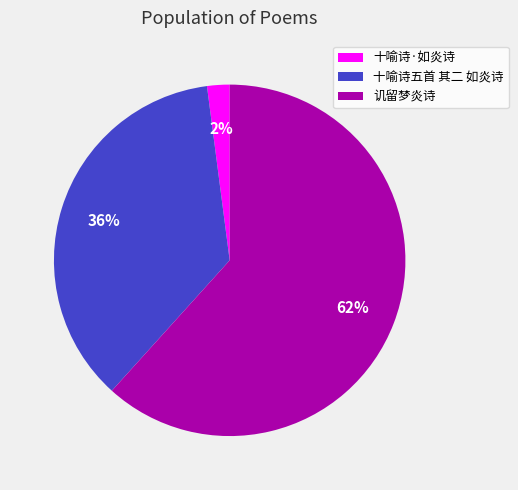

To the nearest percent, what is the difference between the 十喻诗五首 其二 如炎诗 and 十喻诗·如炎诗 slice percentages?

34%